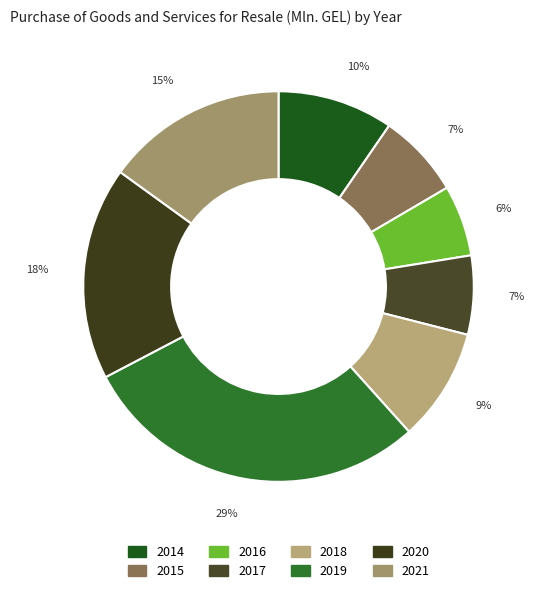

Rank the categories by value from highest to lowest.

2019, 2020, 2021, 2014, 2018, 2015, 2017, 2016